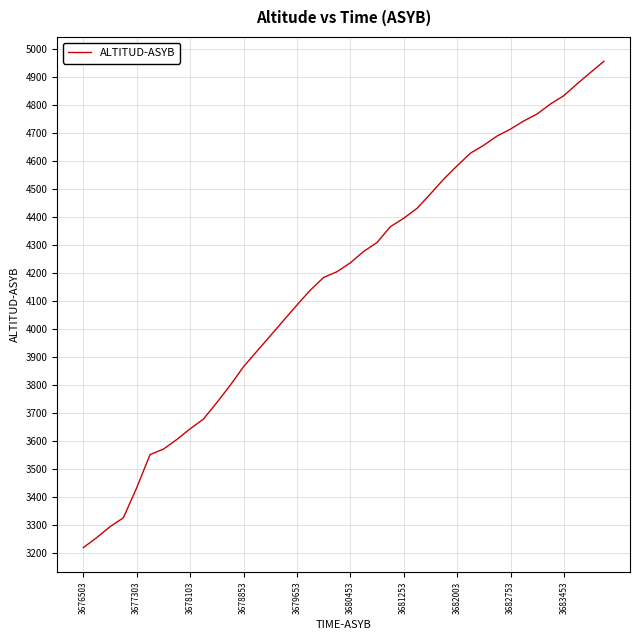

What is the minimum value shown in the chart?

3219.7